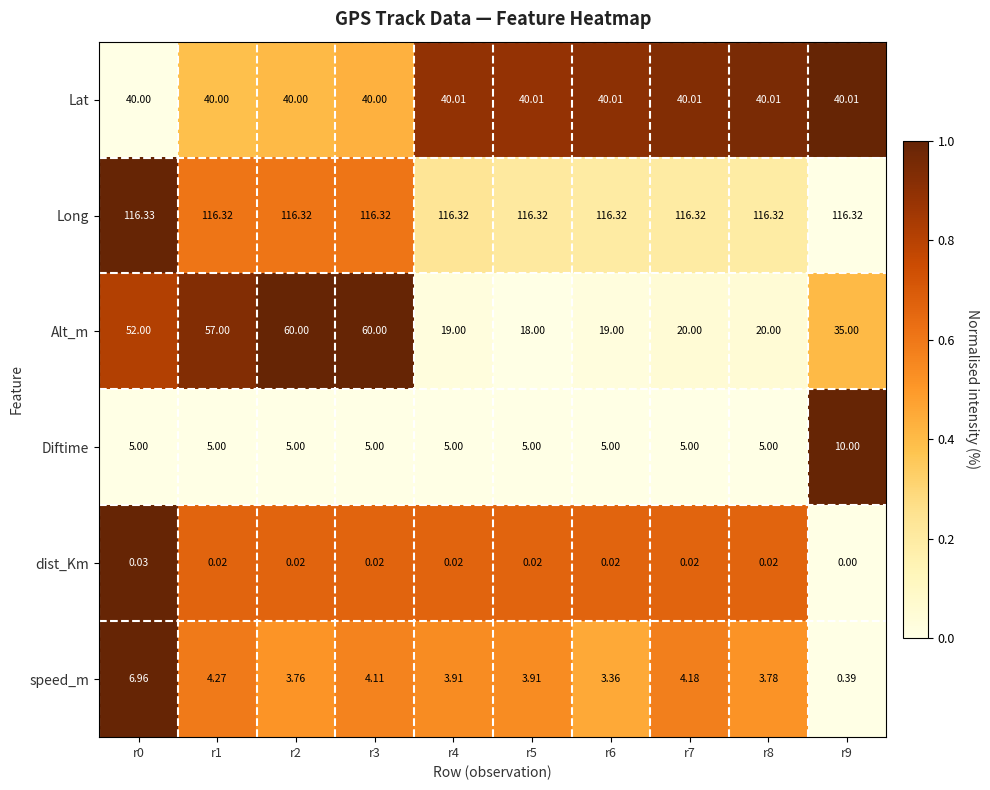

At r9, list the series in order from smallest to largest.

dist_Km, speed_m, Diftime, Alt_m, Lat, Long